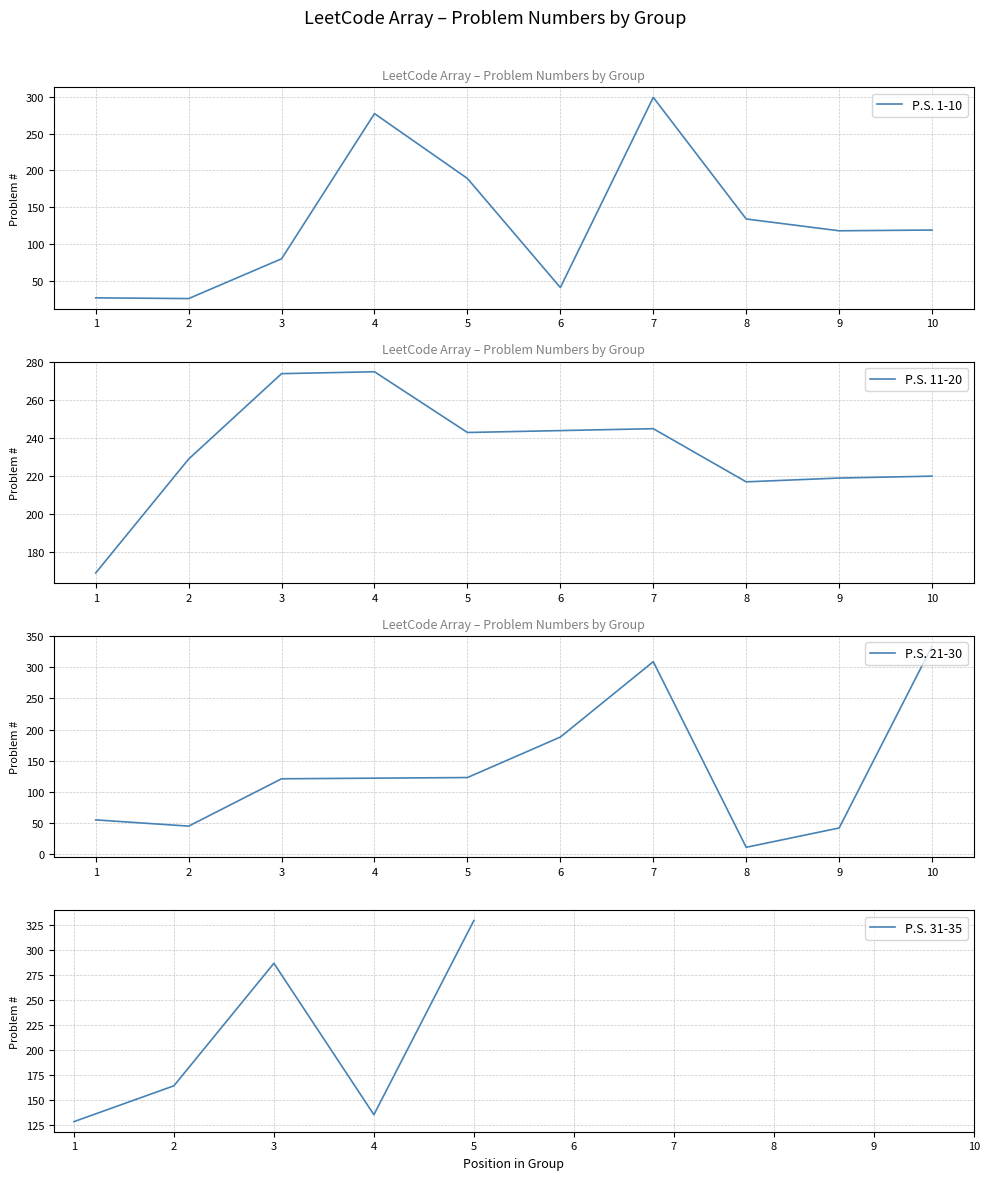

What is the value of the P.S. 1-10 point at the 1st from the left?

27.0